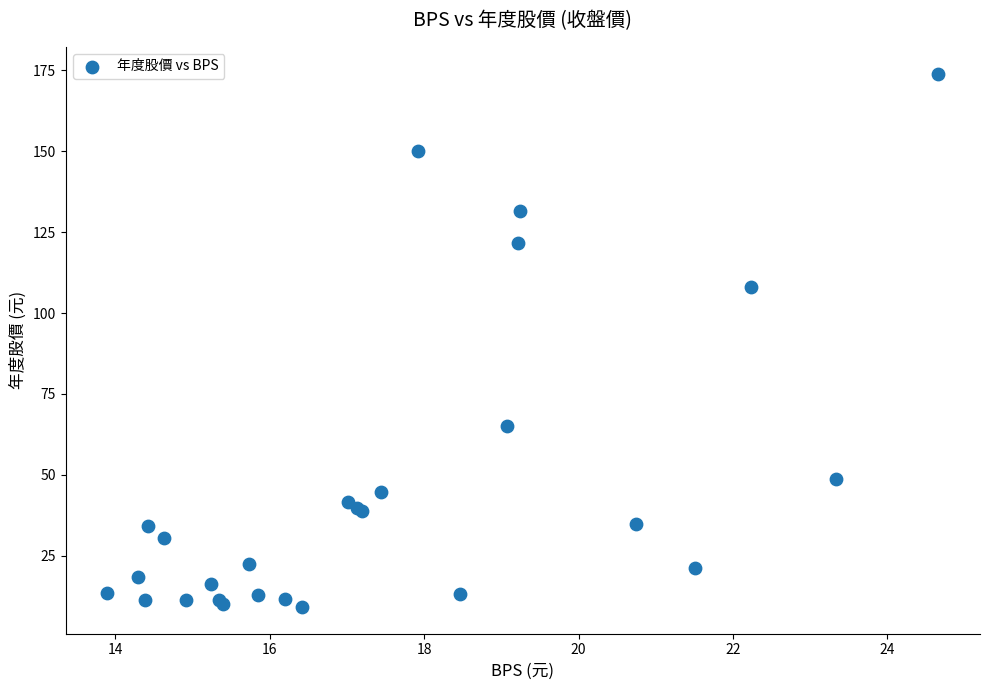

What Y value in the scatter plot is closest to 91?

108.0